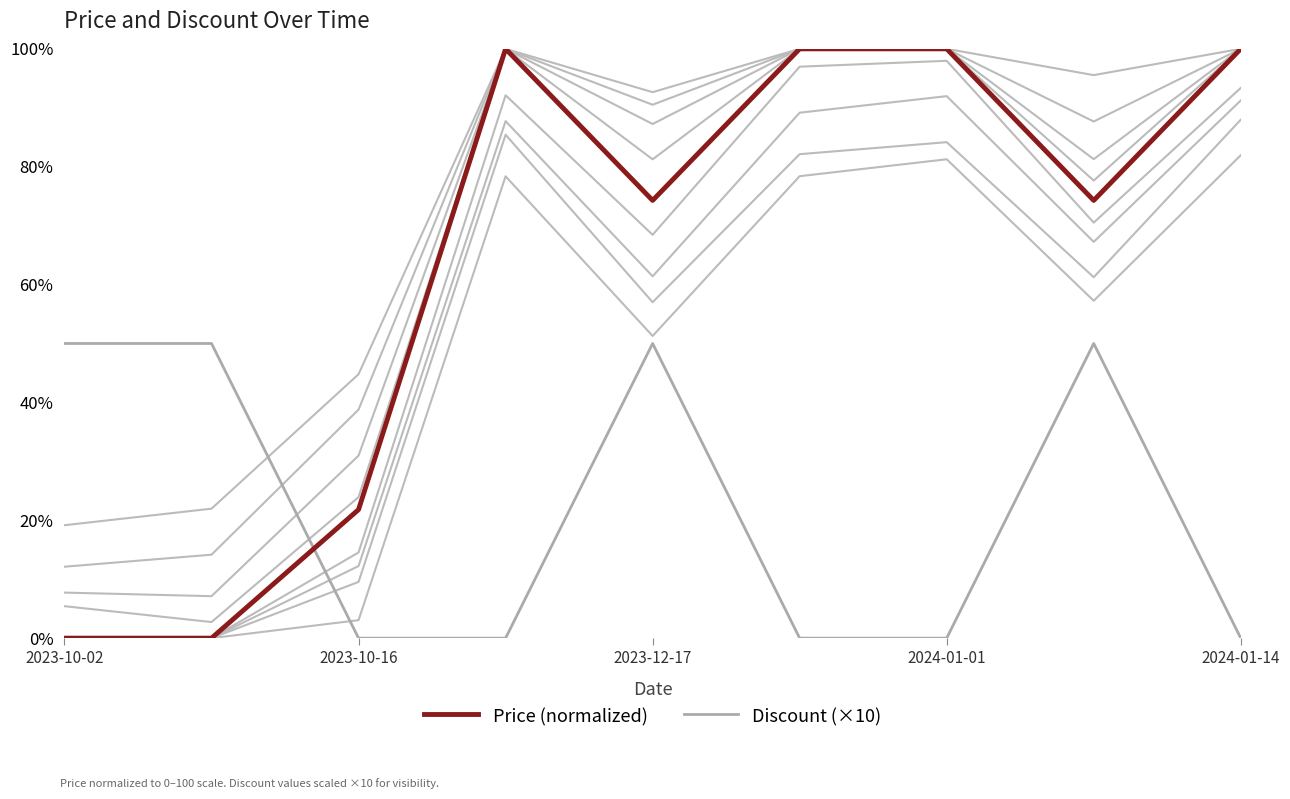

True or false: Price (normalized) has a value of 74.3 at 7.

True